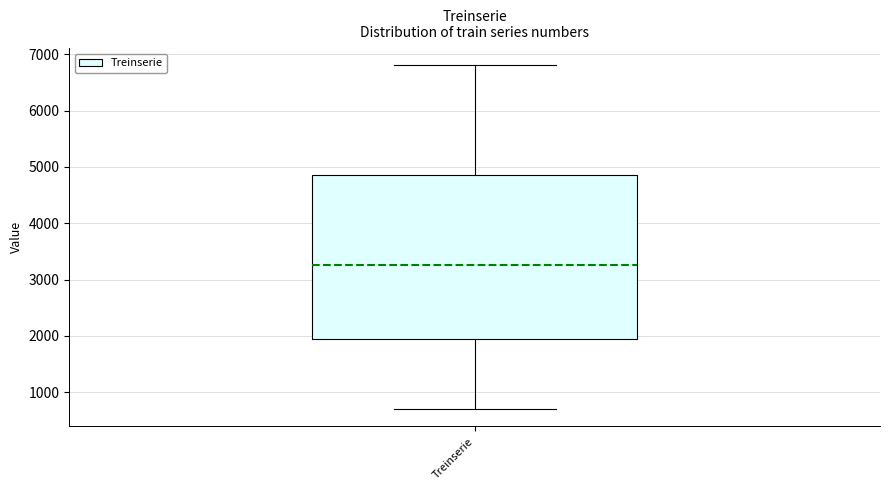

Transcribe this box plot: give where the median line is, the range the box spans, and where the two whiskers end, as read against the y-axis. The values are not printed on the chart, so give them approximately, as read against the axis.

median 3300, box 2000 to 4900, whiskers 700 to 6800